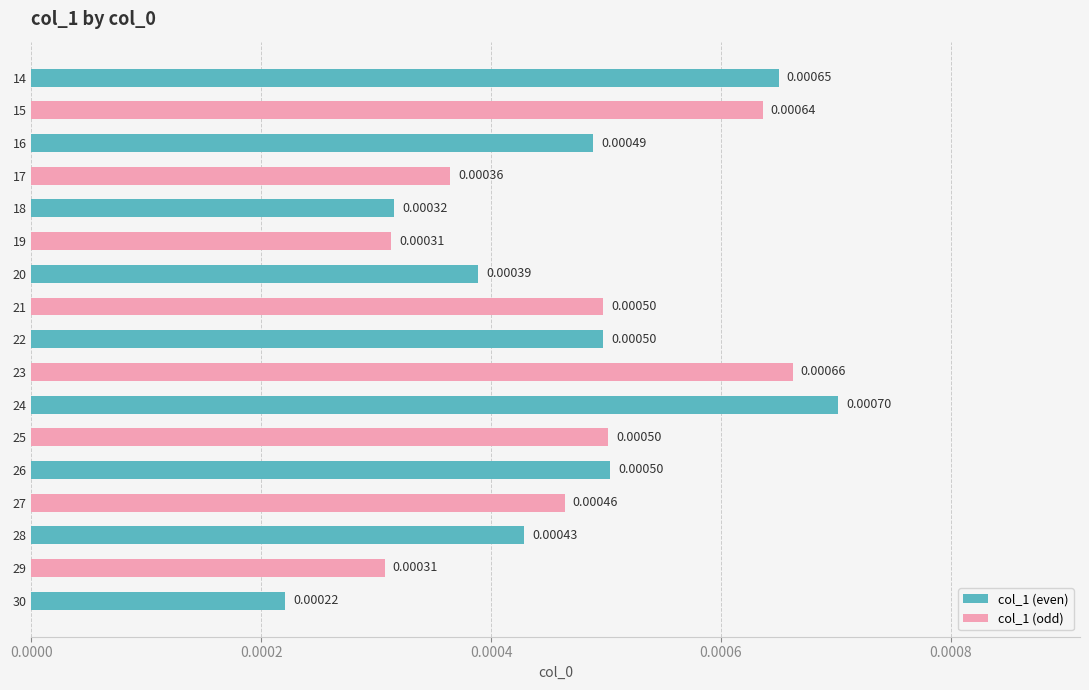

Between 19 and 15, which is larger?

15